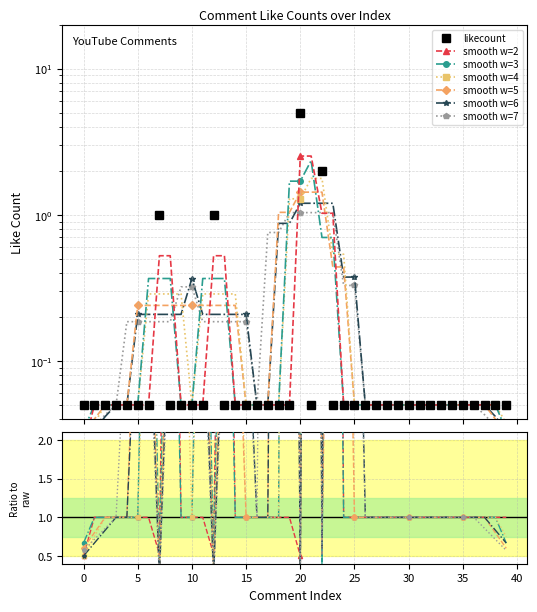

Rank the categories by value from lowest to highest.

0, 1, 2, 3, 4, 5, 6, 8, 9, 10, 11, 13, 14, 15, 16, 17, 18, 19, 21, 23, 24, 25, 26, 27, 28, 29, 30, 31, 32, 33, 34, 35, 36, 37, 38, 39, 7, 12, 22, 20